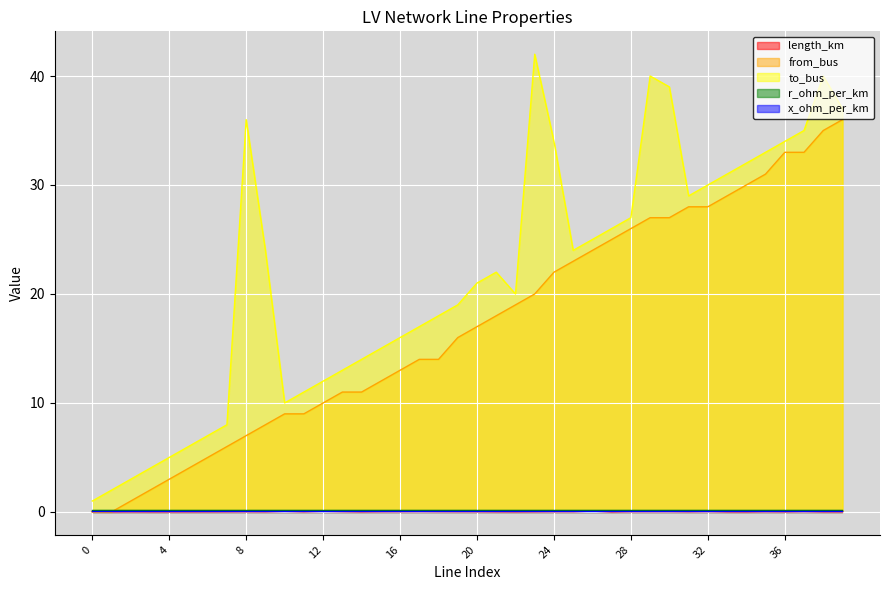

True or false: length_km has more than 1 points higher than both neighbors.

True